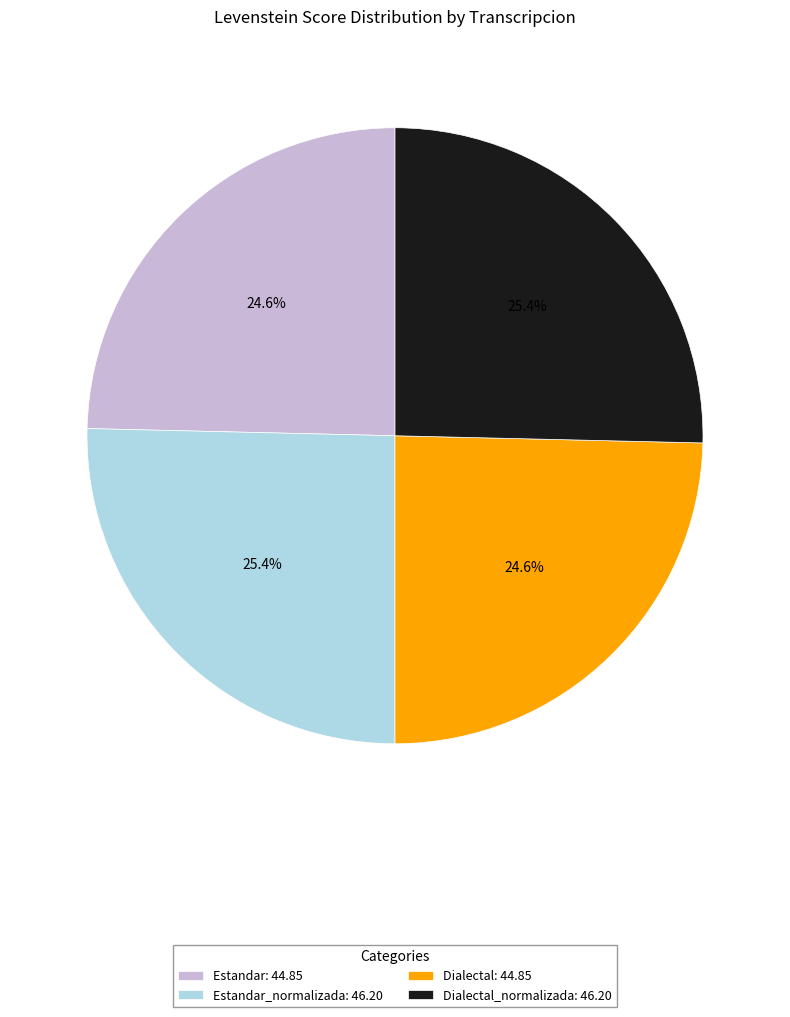

Does any single category account for the majority?

No